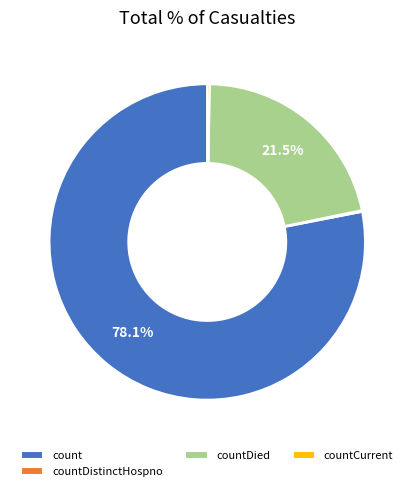

What percentage is NOT represented by countDied?

78.5%